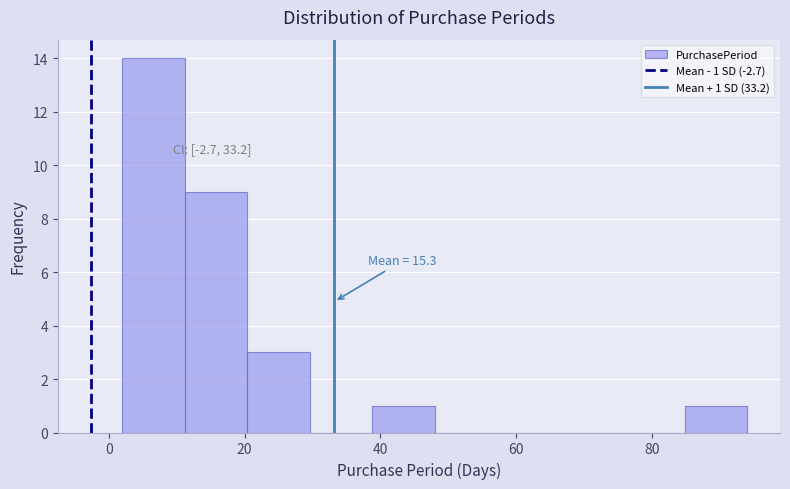

Which range on the x-axis has the tallest bar?

2.0 to 11.2